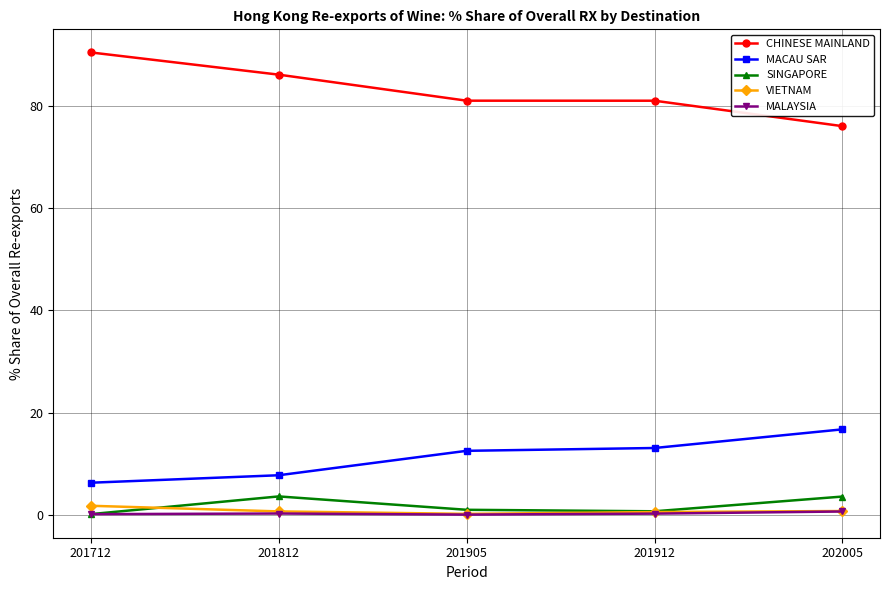

Is it true that MALAYSIA equals 0.3 at 201812?

True